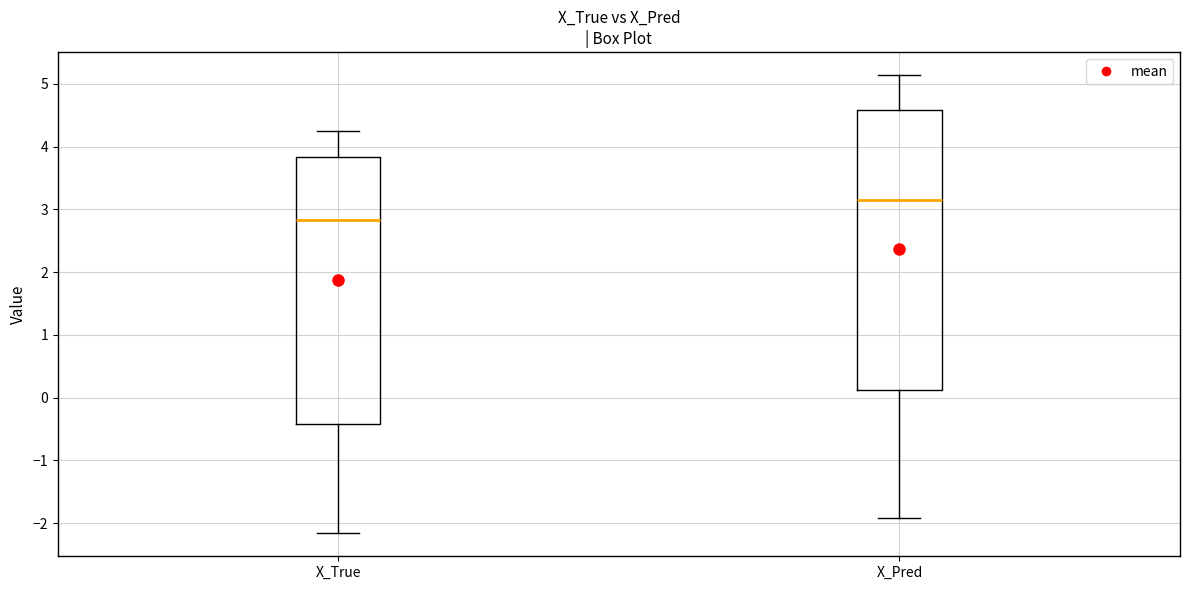

Reading left to right, transcribe this box plot: for each box, give where its median line is, the range the box spans, and where its two whiskers end, as read against the y-axis. The values are not printed on the chart, so give them approximately, as read against the axis.

X_True: median 2.8, box -0.4 to 3.8, whiskers -2.2 to 4.2
X_Pred: median 3.2, box 0.1 to 4.6, whiskers -1.9 to 5.1